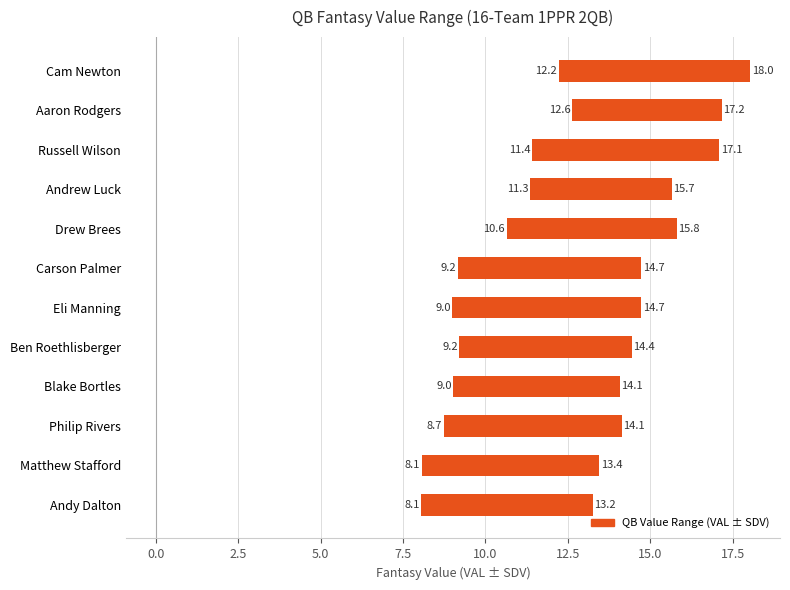

Is it true that the value at Ben Roethlisberger is 2.3?

False